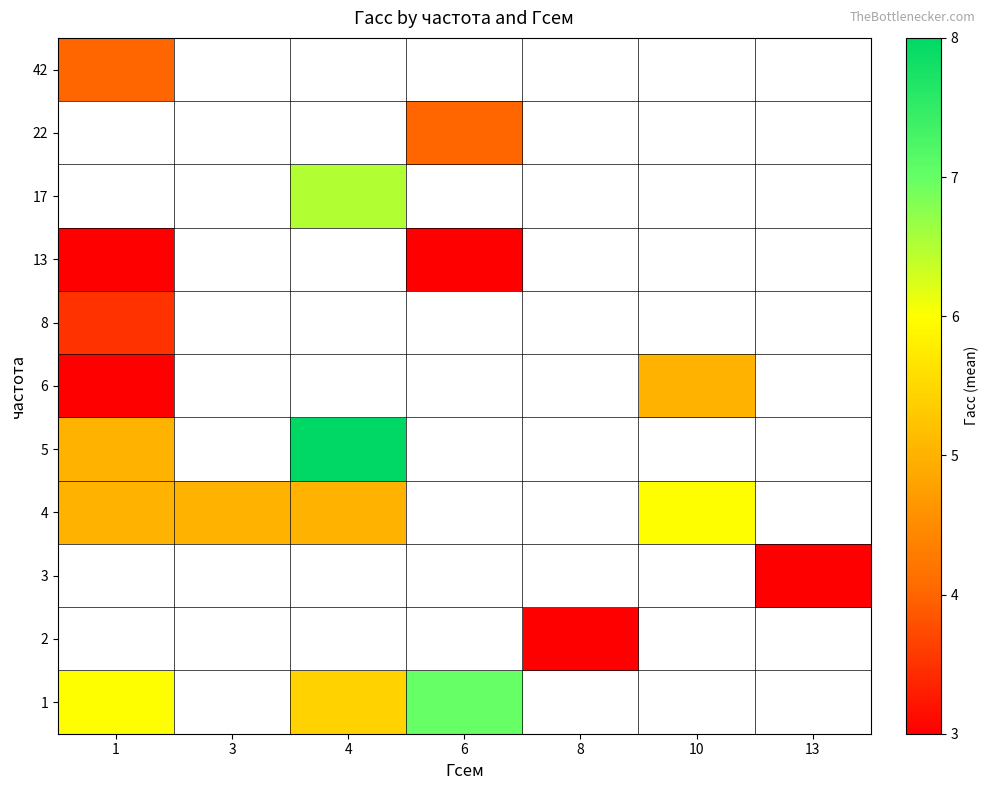

Between 3 and 1, which is larger?

1